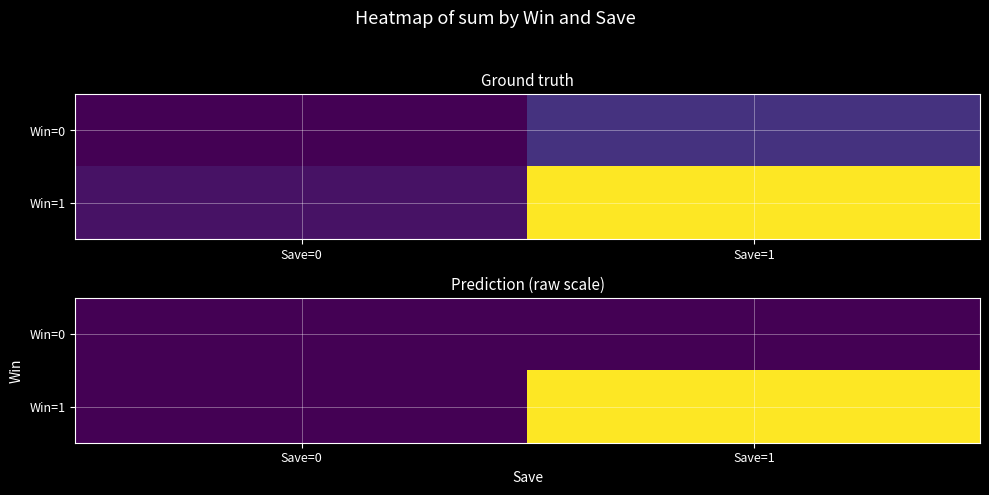

What is the difference between the Win=0 values at Save=1 and Save=0?

73.1